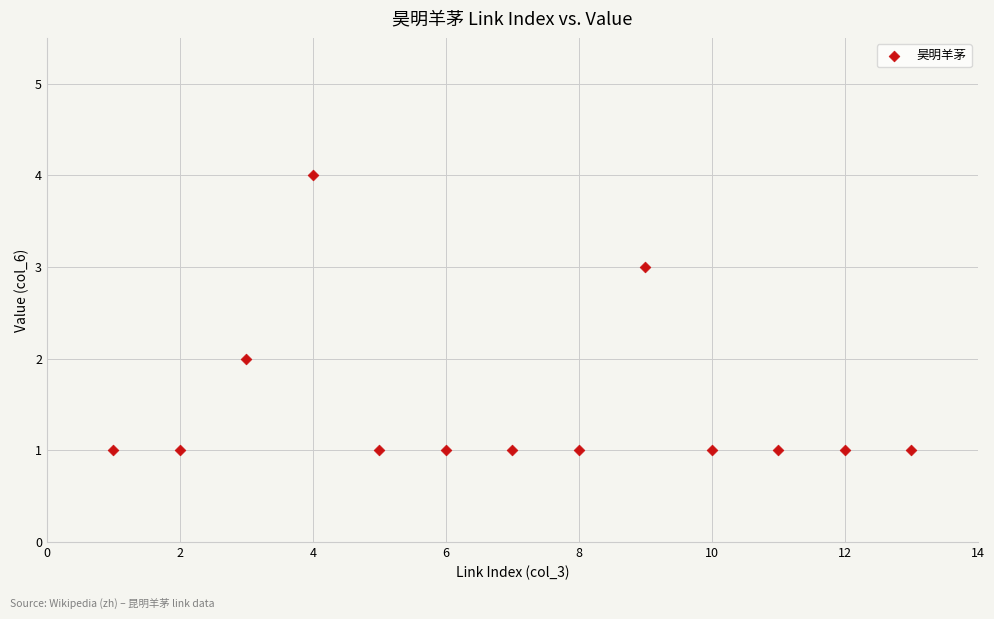

What is the range of X values (max minus min)?

12